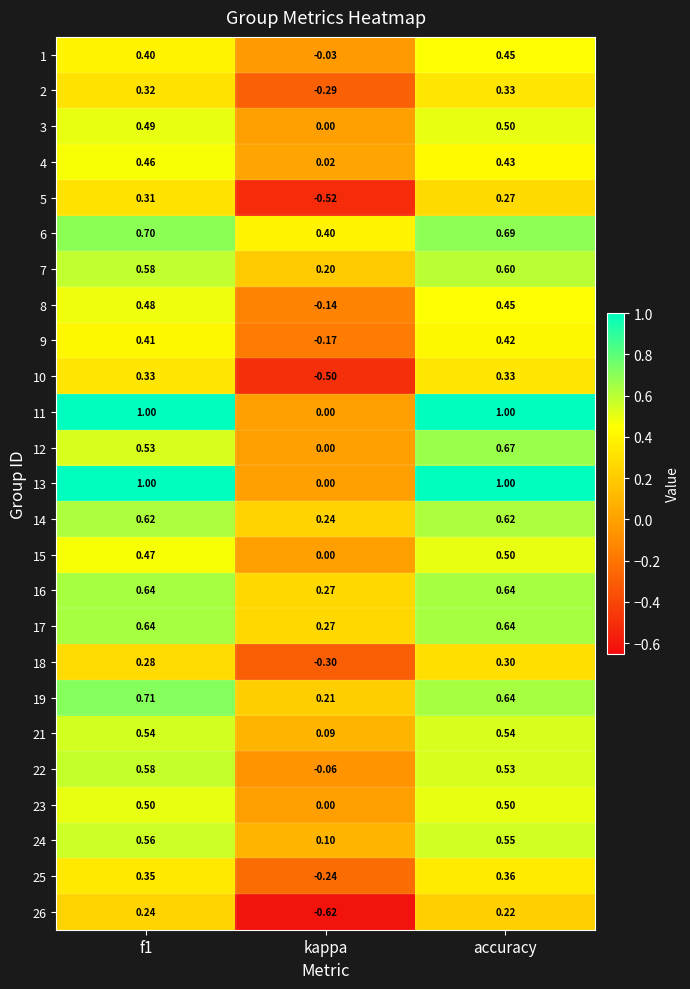

At which label does 2 reach its peak?

accuracy